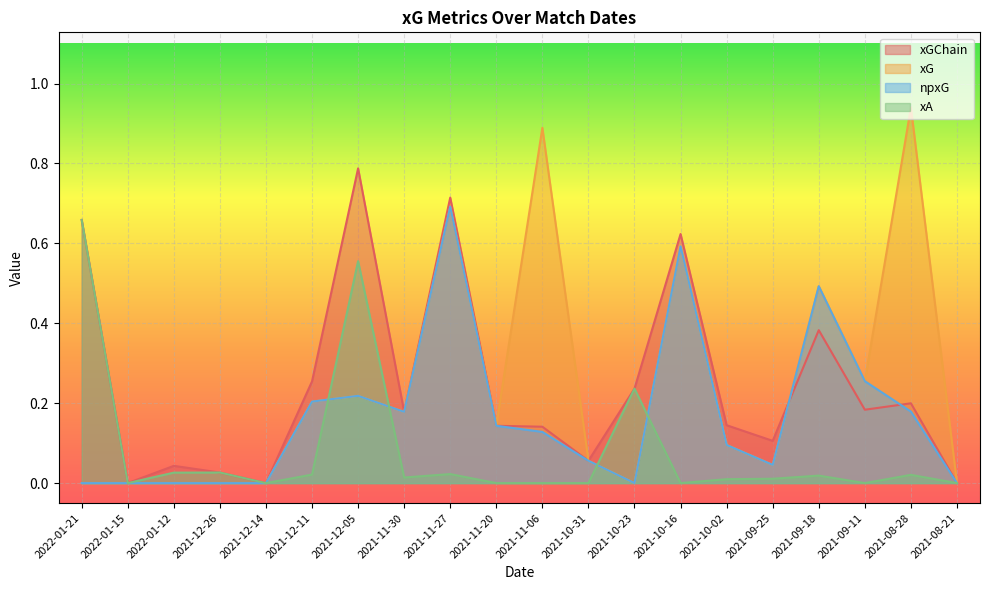

Between which two adjacent categories do xA and xG first intersect?

2021-12-11 and 2021-12-05